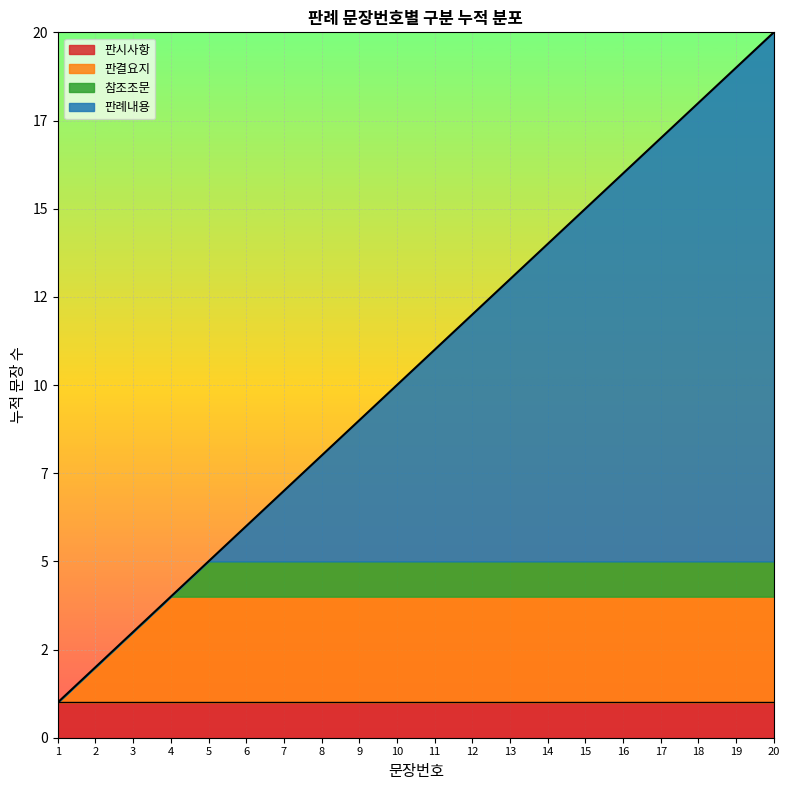

Which category has the lowest value across all series?

1